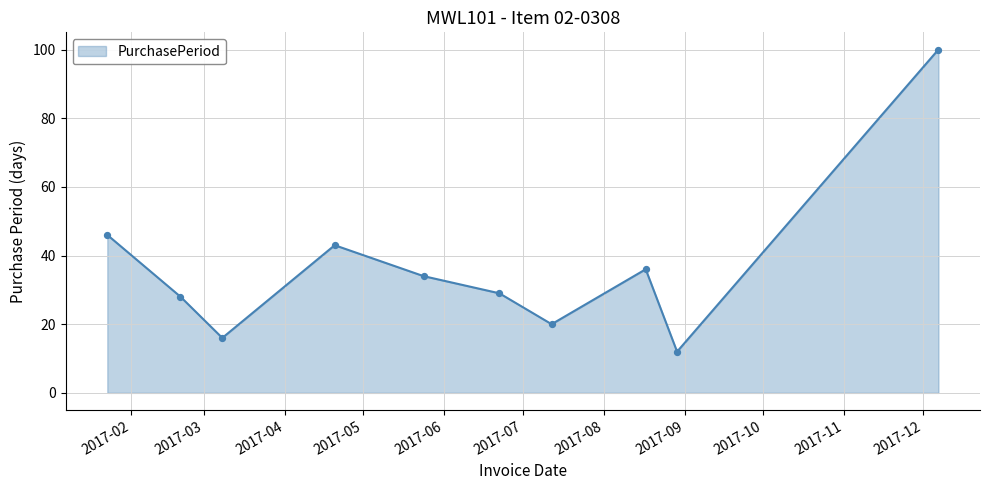

What is the difference between the maximum and minimum values?

88